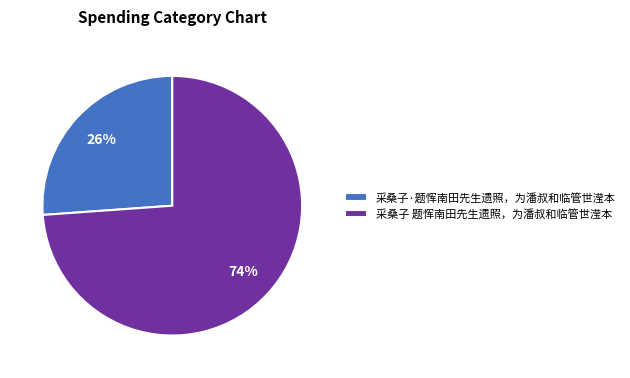

Which has a higher value, 采桑子 题恽南田先生遗照，为潘叔和临管世滢本 or 采桑子·题恽南田先生遗照，为潘叔和临管世滢本?

采桑子 题恽南田先生遗照，为潘叔和临管世滢本